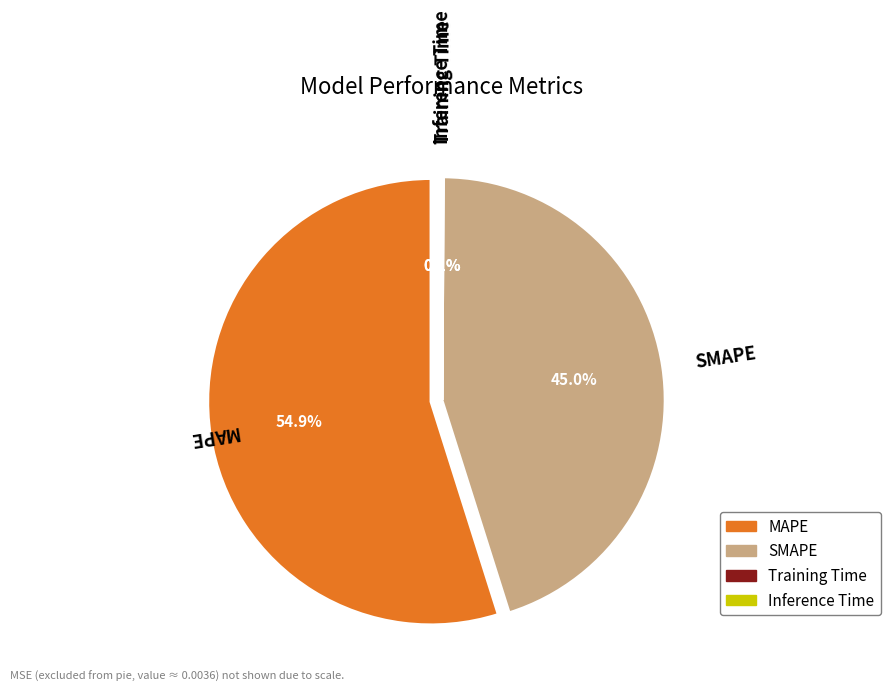

Which category has the biggest portion of the pie?

MAPE